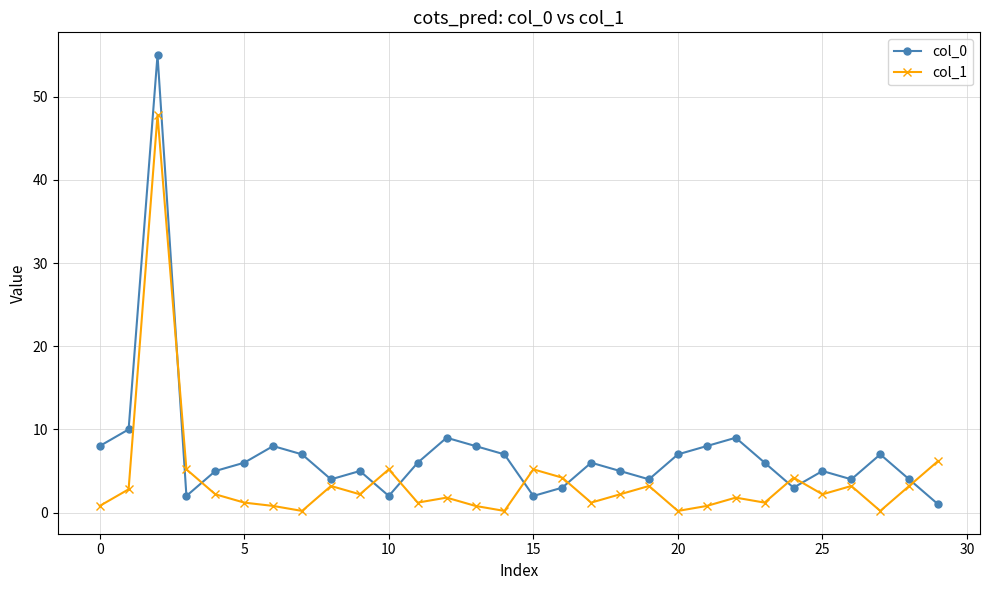

Does the chart display data point markers on the line(s)?

Yes